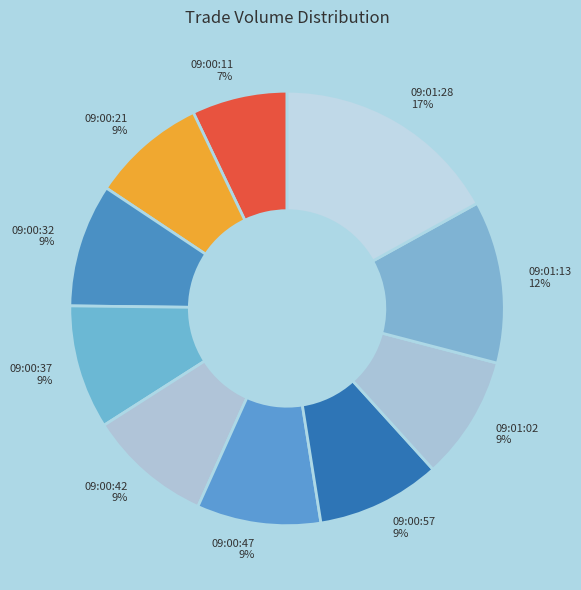

Does 09:01:28 represent more than half of the total?

No